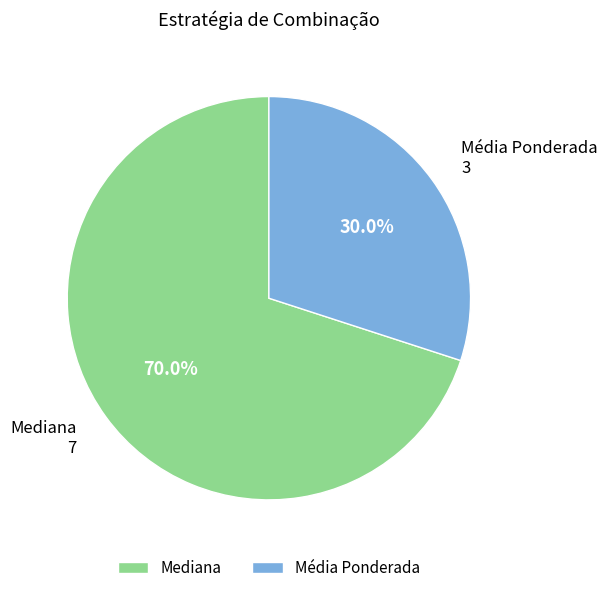

How much of the chart is everything except Mediana?

30.0%